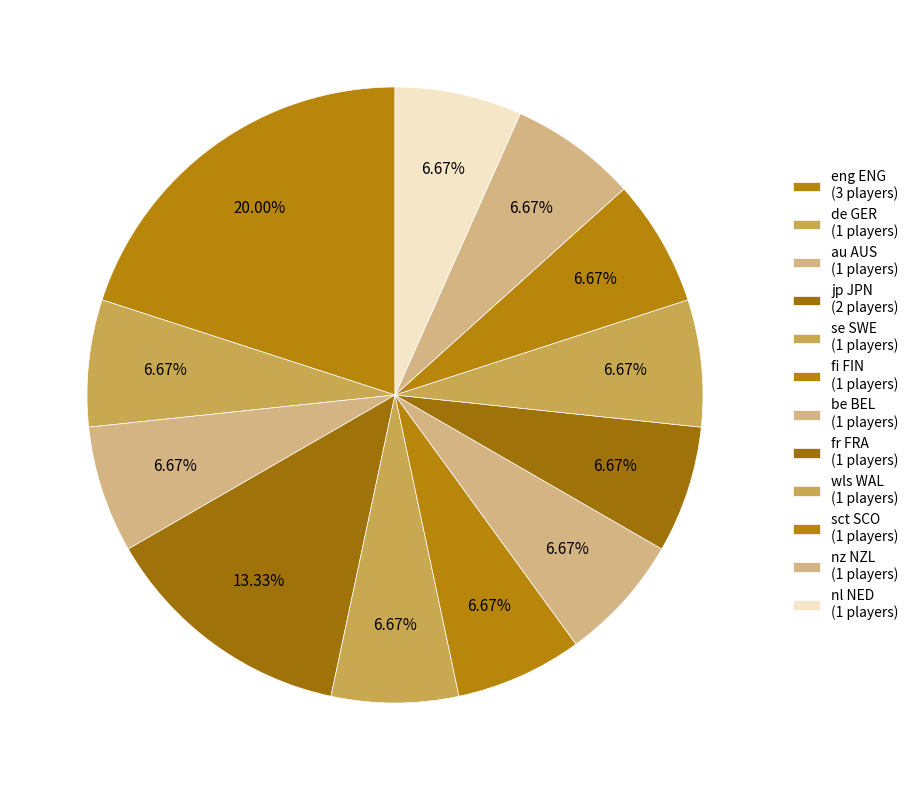

Which category has the biggest portion of the pie?

eng ENG